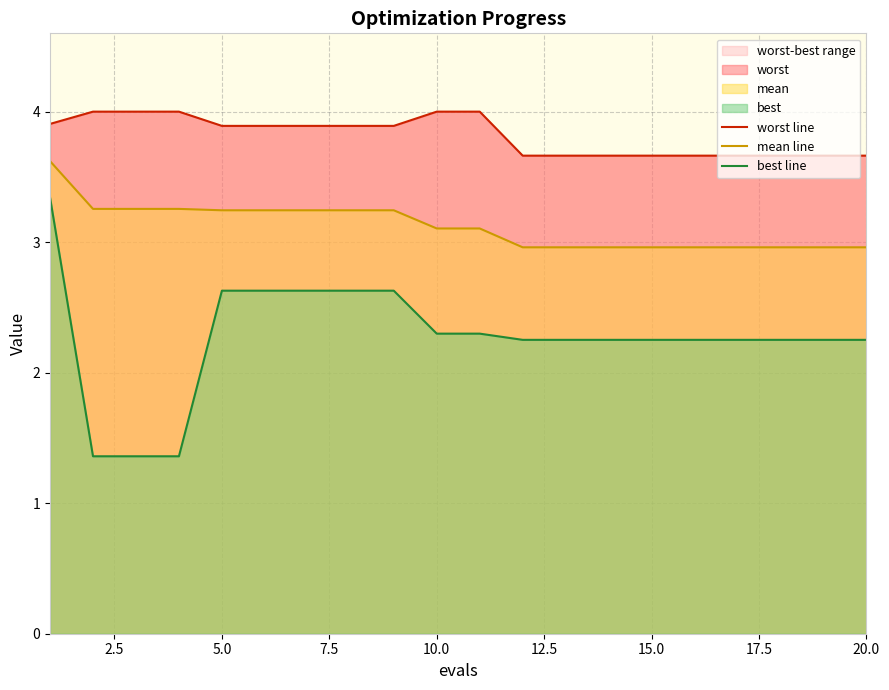

What is the maximum value for mean line?

3.6